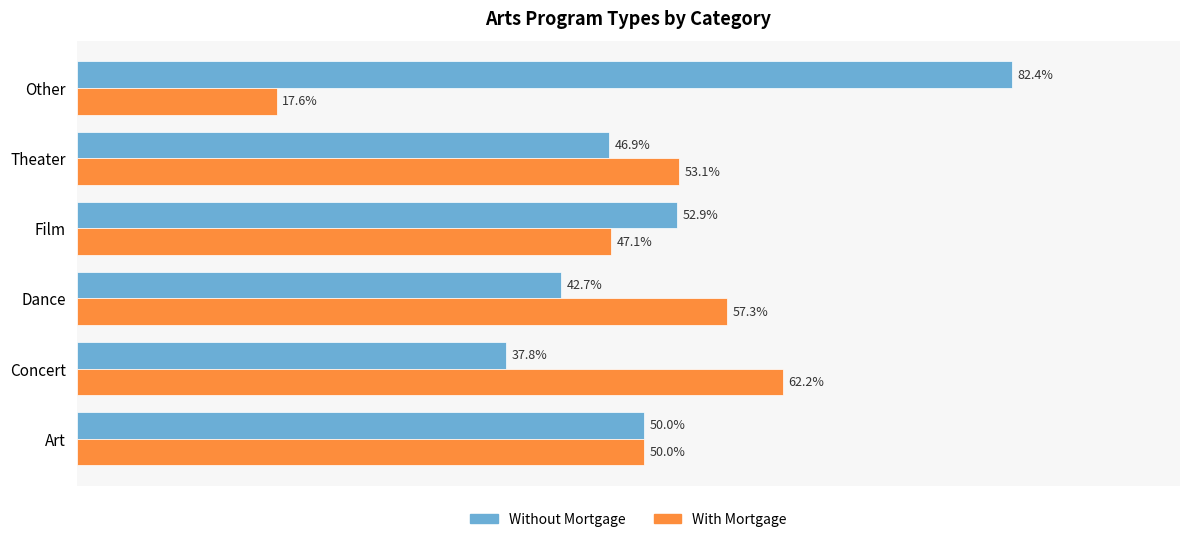

Rank the series by their average value, from highest to lowest.

Without Mortgage, With Mortgage